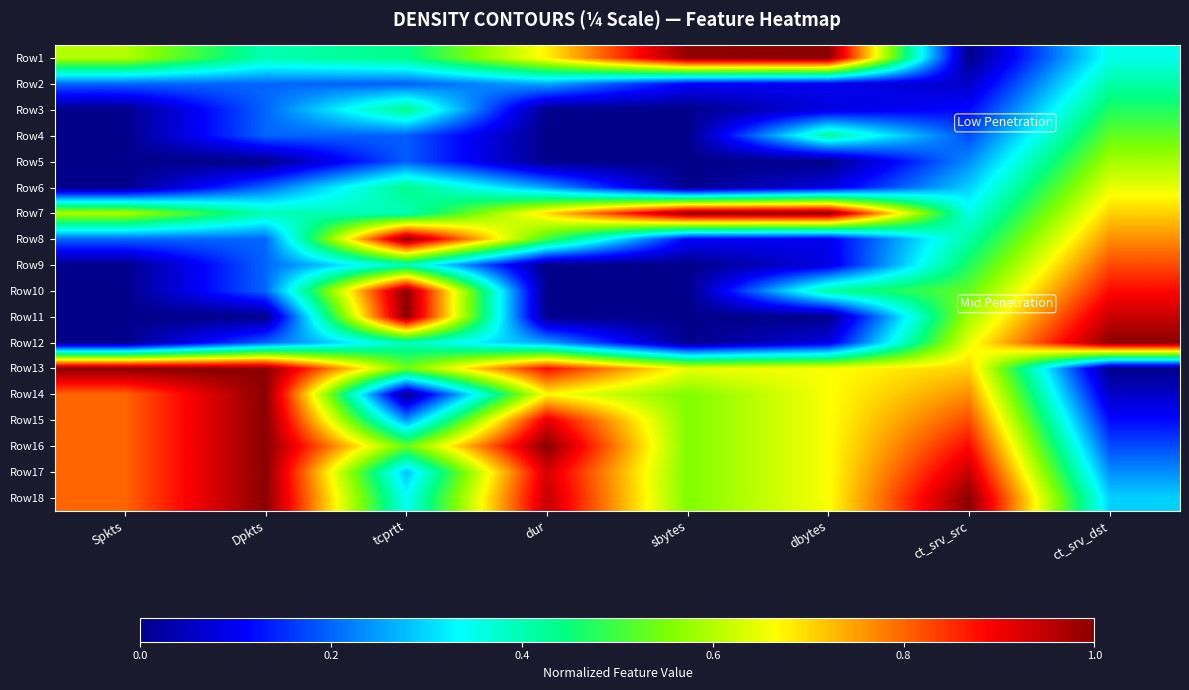

Rank the series at Dpkts from highest to lowest value.

Row13, Row14, Row15, Row16, Row17, Row18, Row1, Row7, Row2, Row3, Row4, Row6, Row8, Row9, Row10, Row12, Row5, Row11